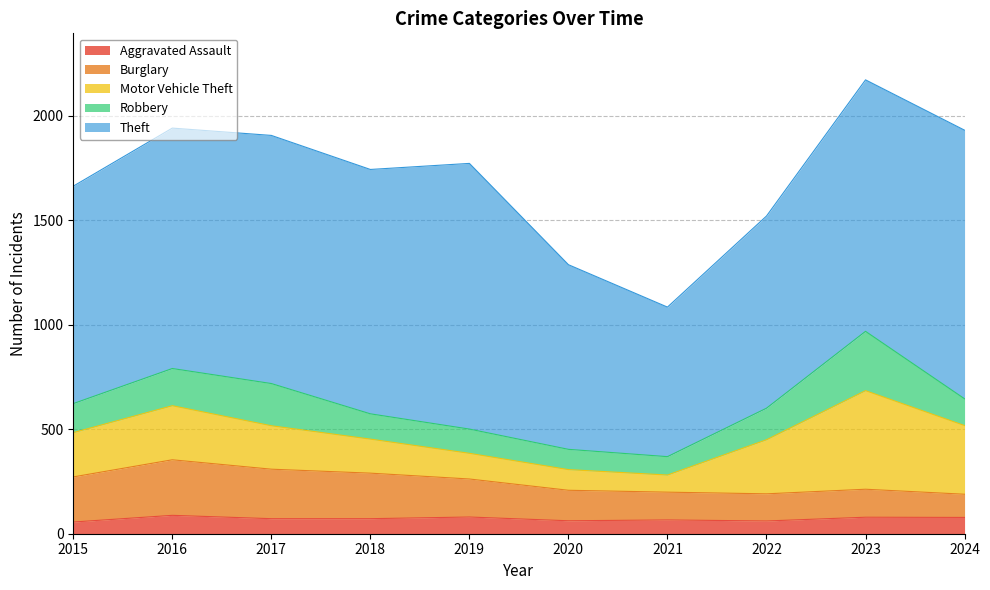

Which series changed the most between 2018 and 2022?

Theft